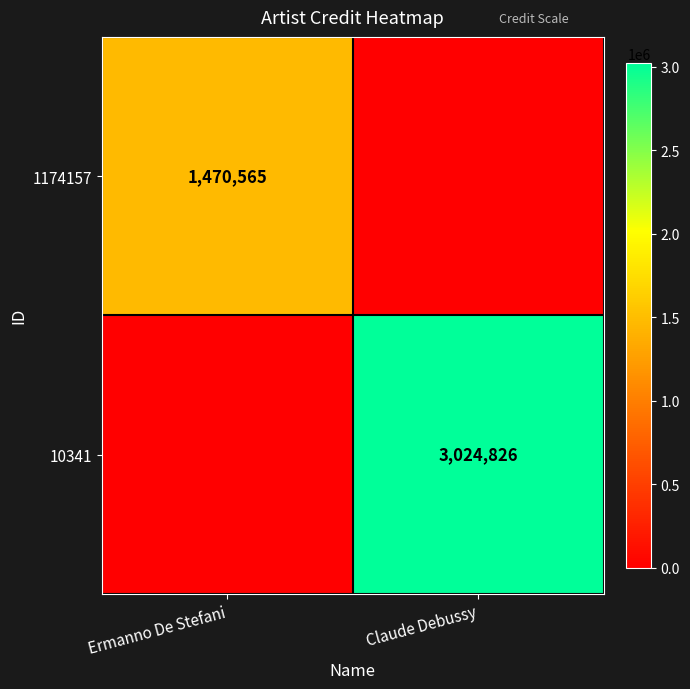

True or false: 1174157 has a value of 1470565 at Ermanno De Stefani.

True